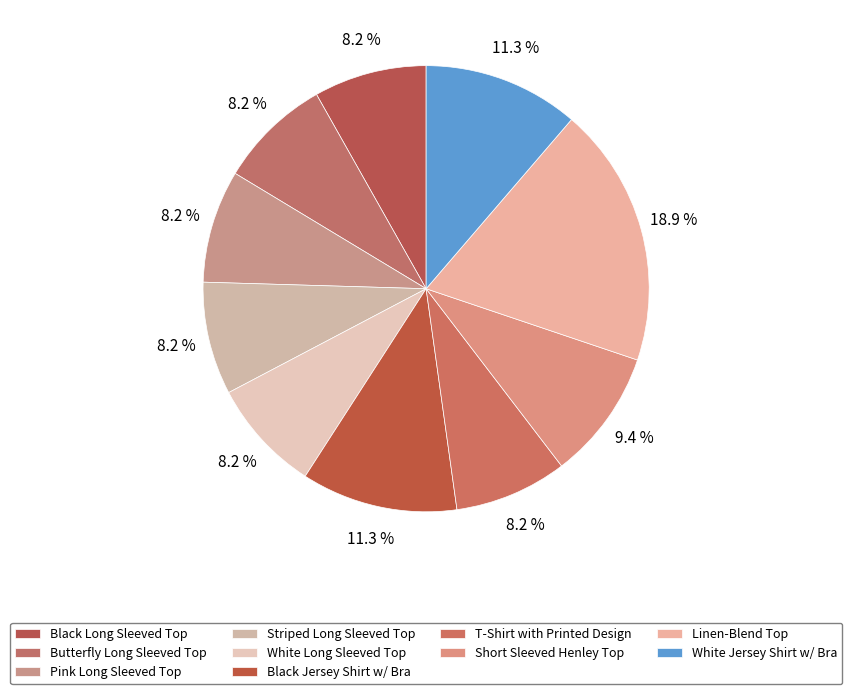

How many segments does this pie chart have?

10